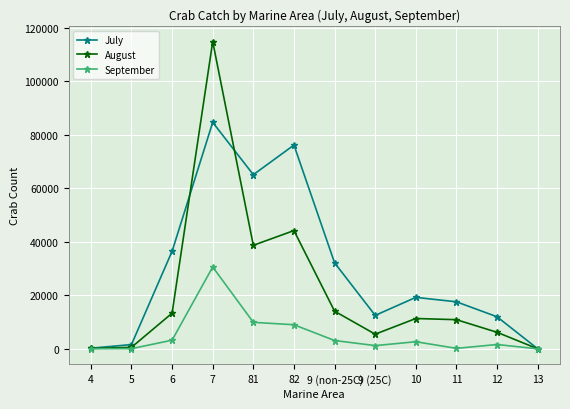

Does the chart display data point markers on the line(s)?

Yes